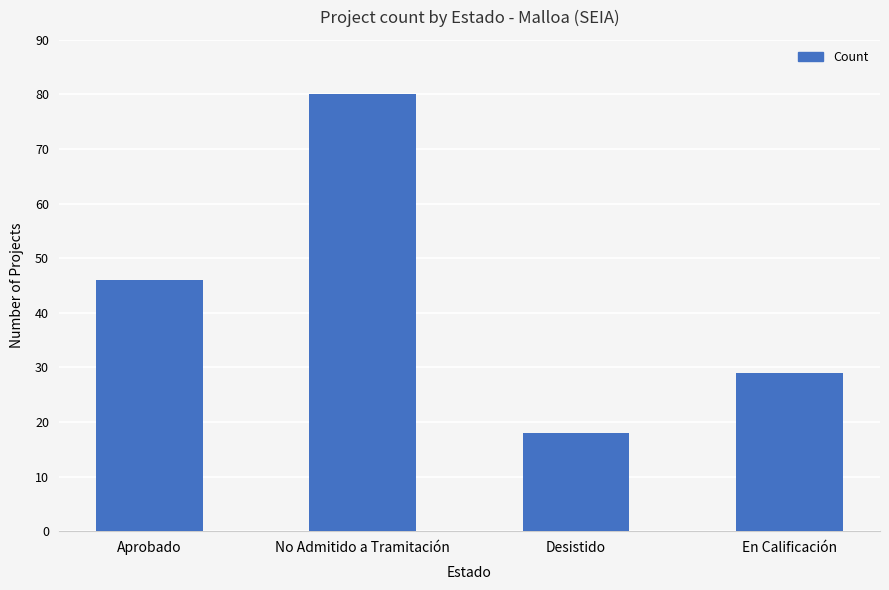

Is it true that the value at Desistido is 4?

False